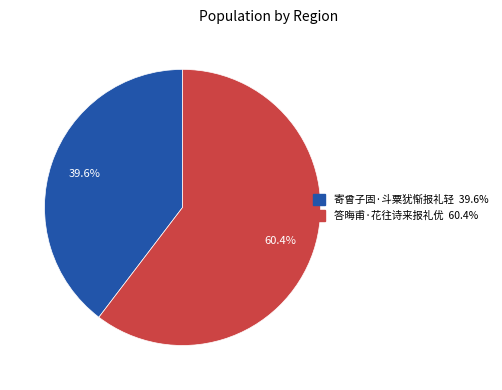

What is the ratio of the value at 寄曾子固·斗粟犹惭报礼轻 to the value at 答晦甫·花往诗来报礼优?

0.7